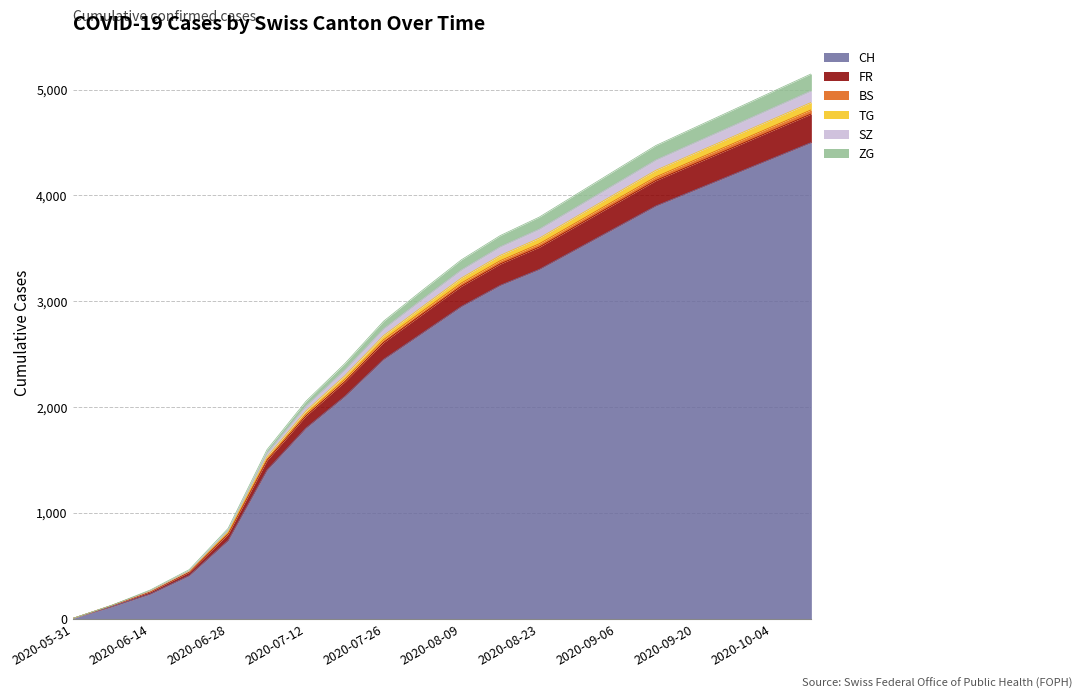

What position from the left is 2020-09-20?

17